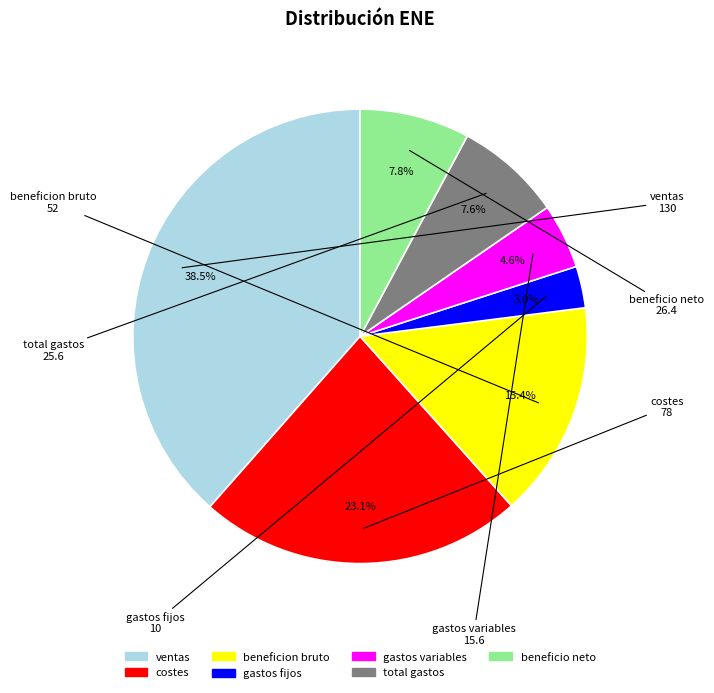

Which slice is the smallest?

gastos fijos